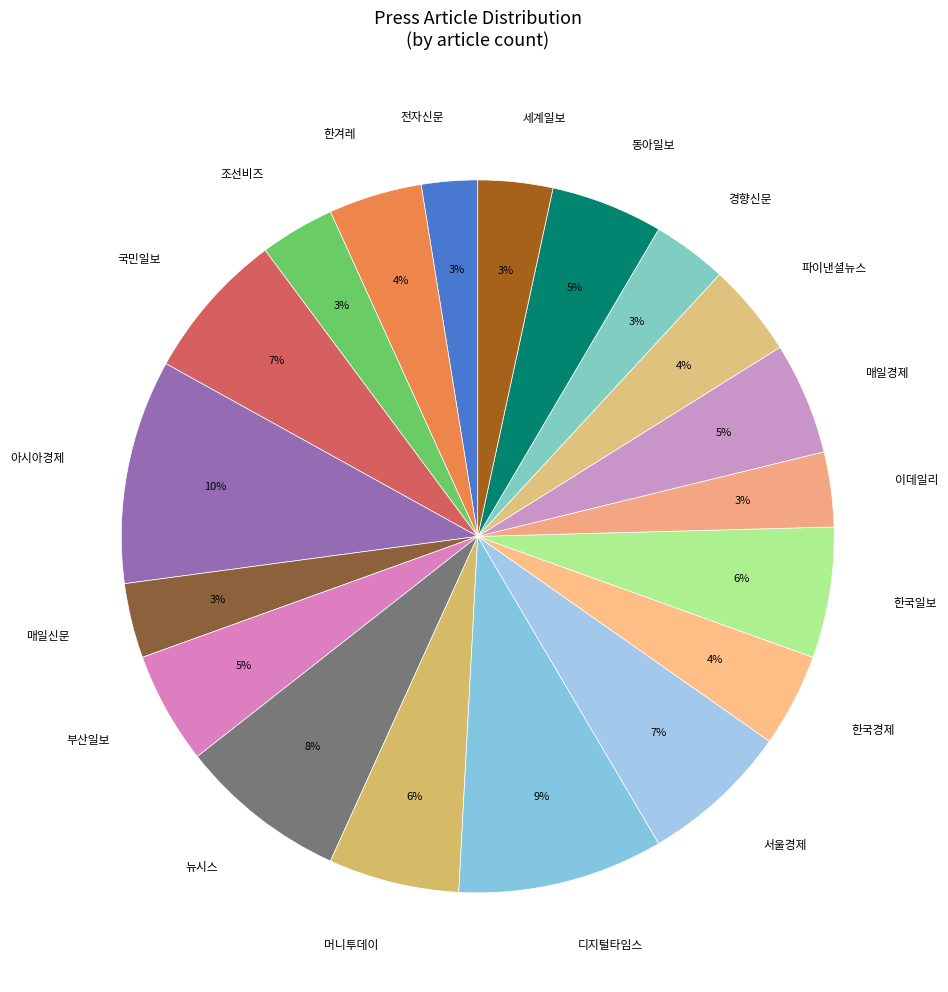

Count the number of slices in the pie.

19